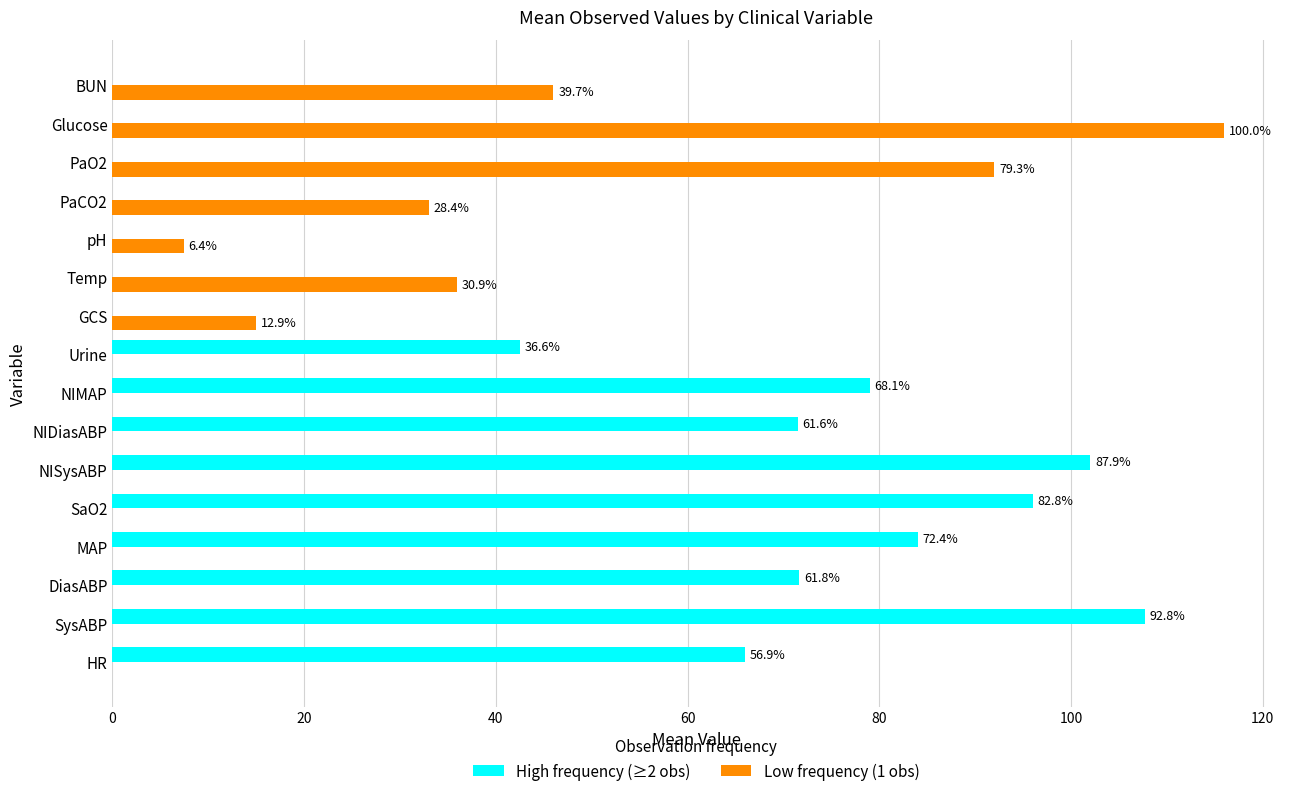

Which series has the largest range (max minus min)?

Low frequency (1 obs)